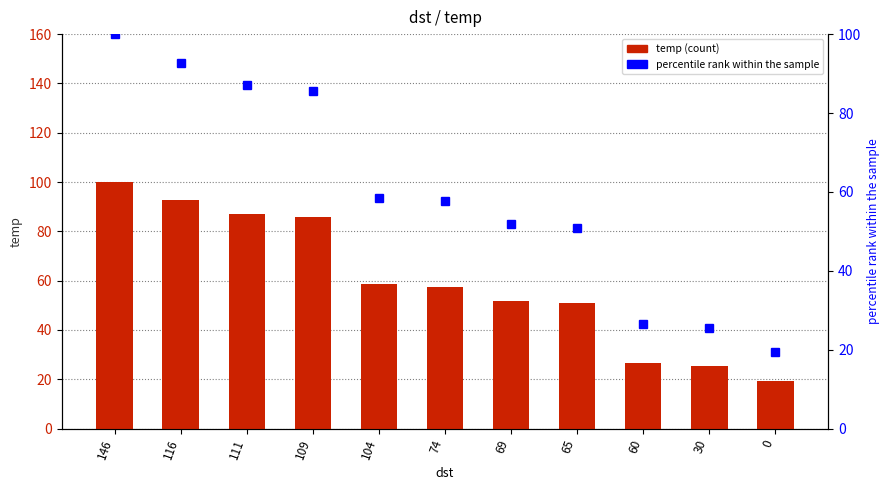

How many groups of bars are there?

11